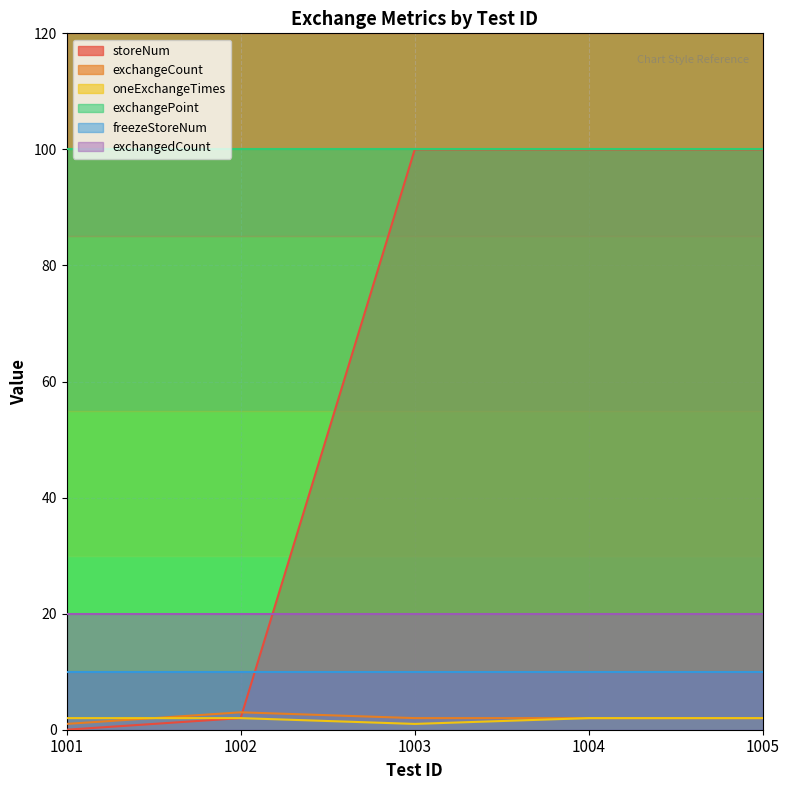

What is the difference between the maximum and minimum values in the storeNum series?

100